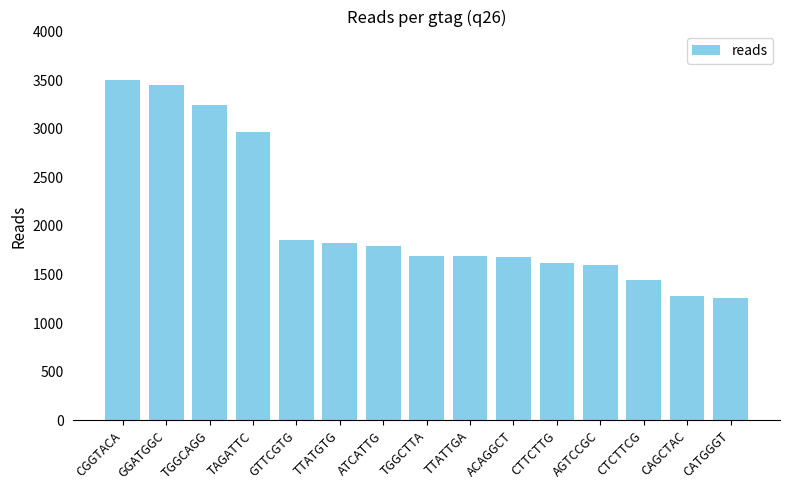

True or false: the data shows 679 at ACAGGCT.

False